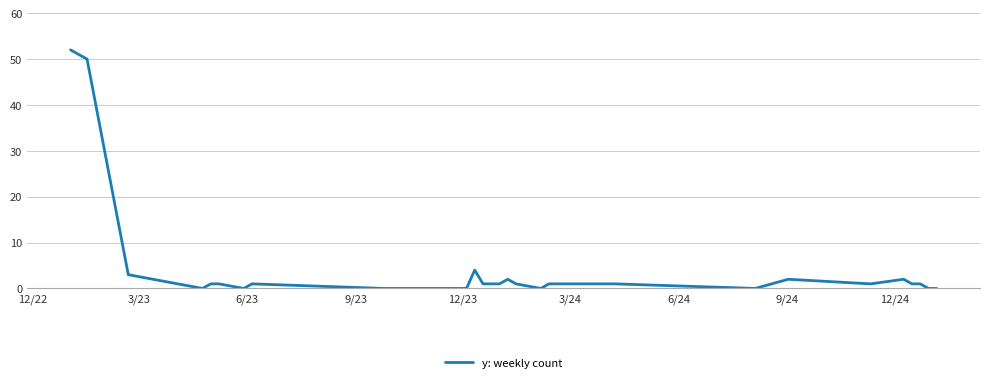

What is the difference between the maximum and minimum values?

52